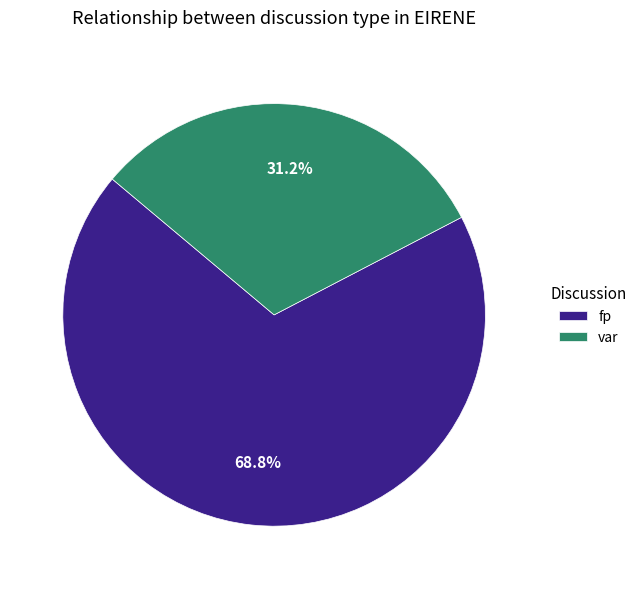

Does fp account for over 50% of the chart?

Yes